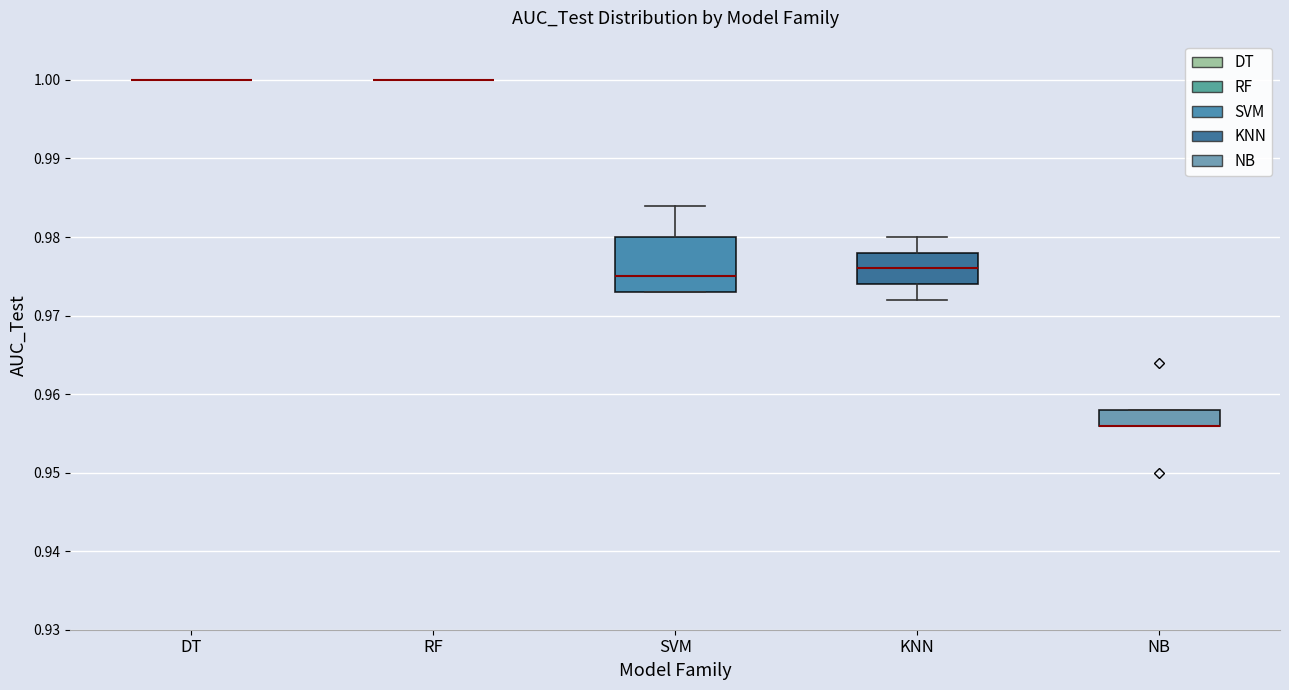

Comparing the boxes themselves (not the whiskers), which one is the tallest?

SVM